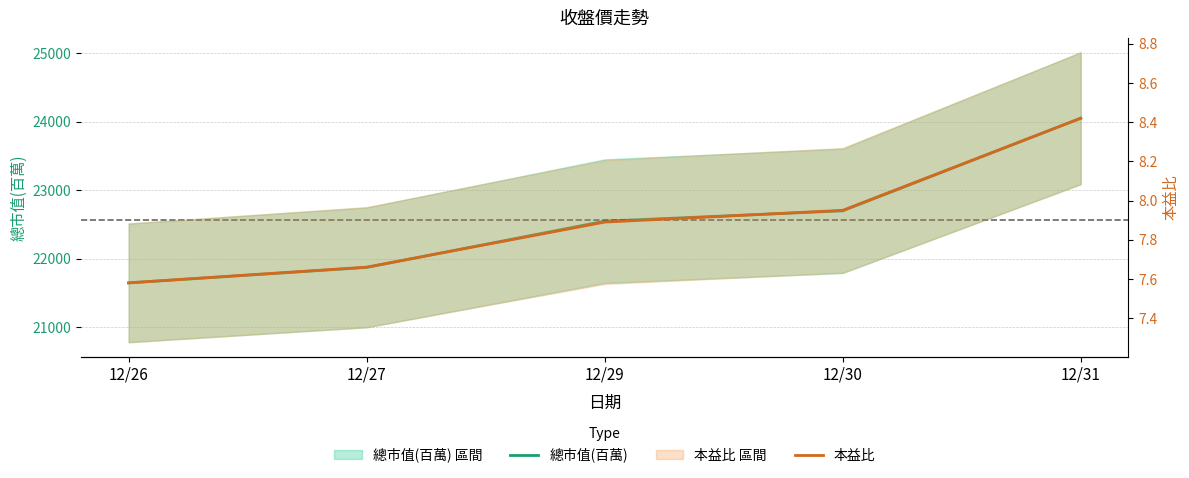

What is the value of the 總市值(百萬) point at the 5th from the left?

24051.0